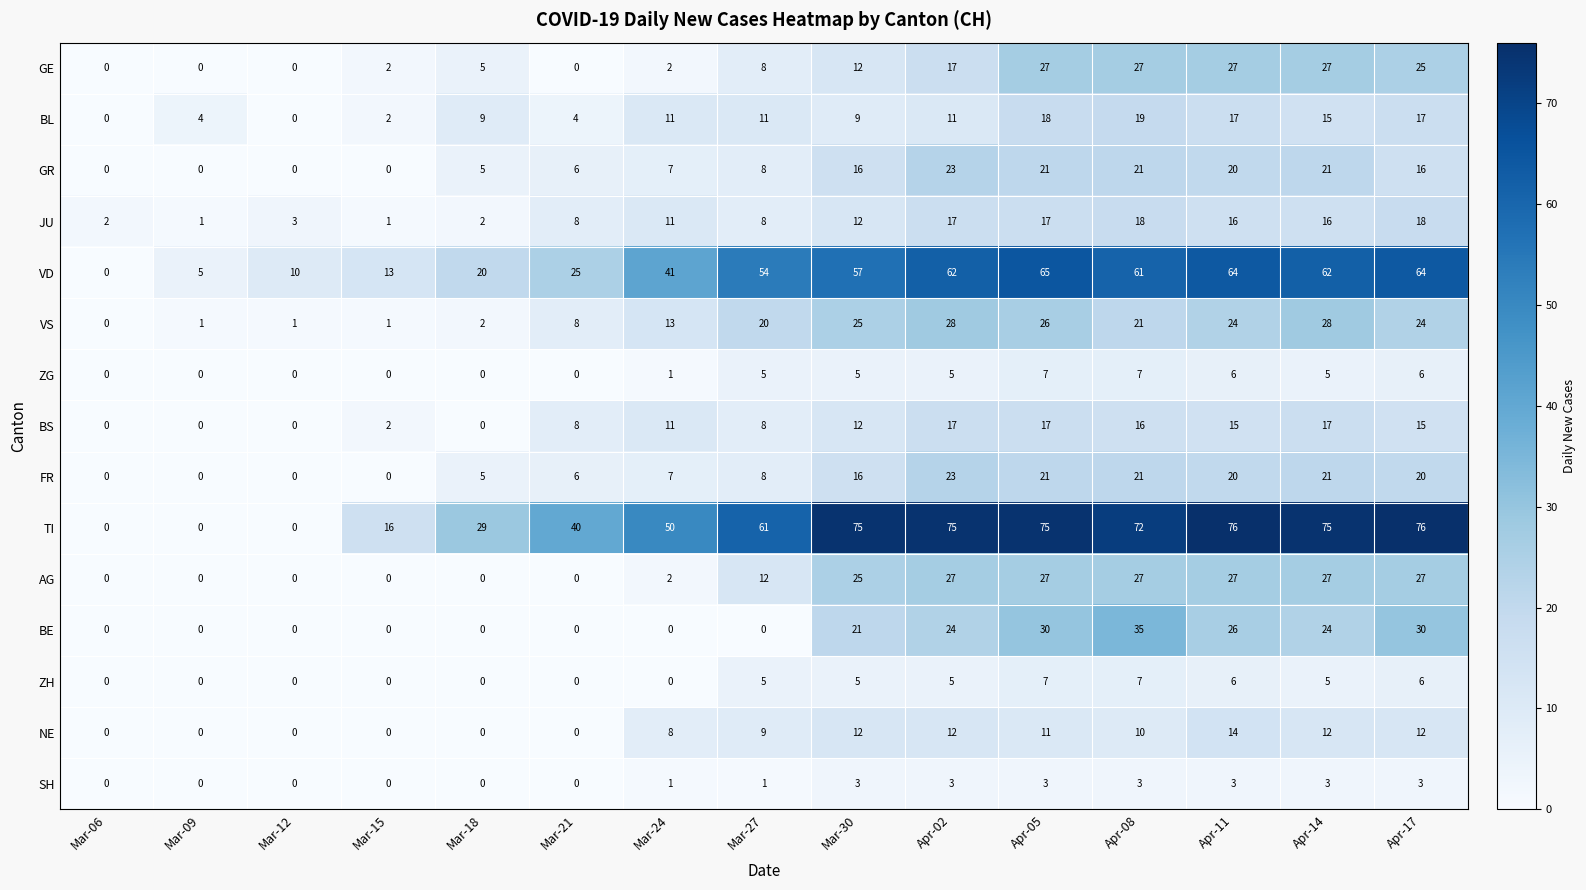

What is the approximate value of FR at Mar-18, to the nearest 5?

5